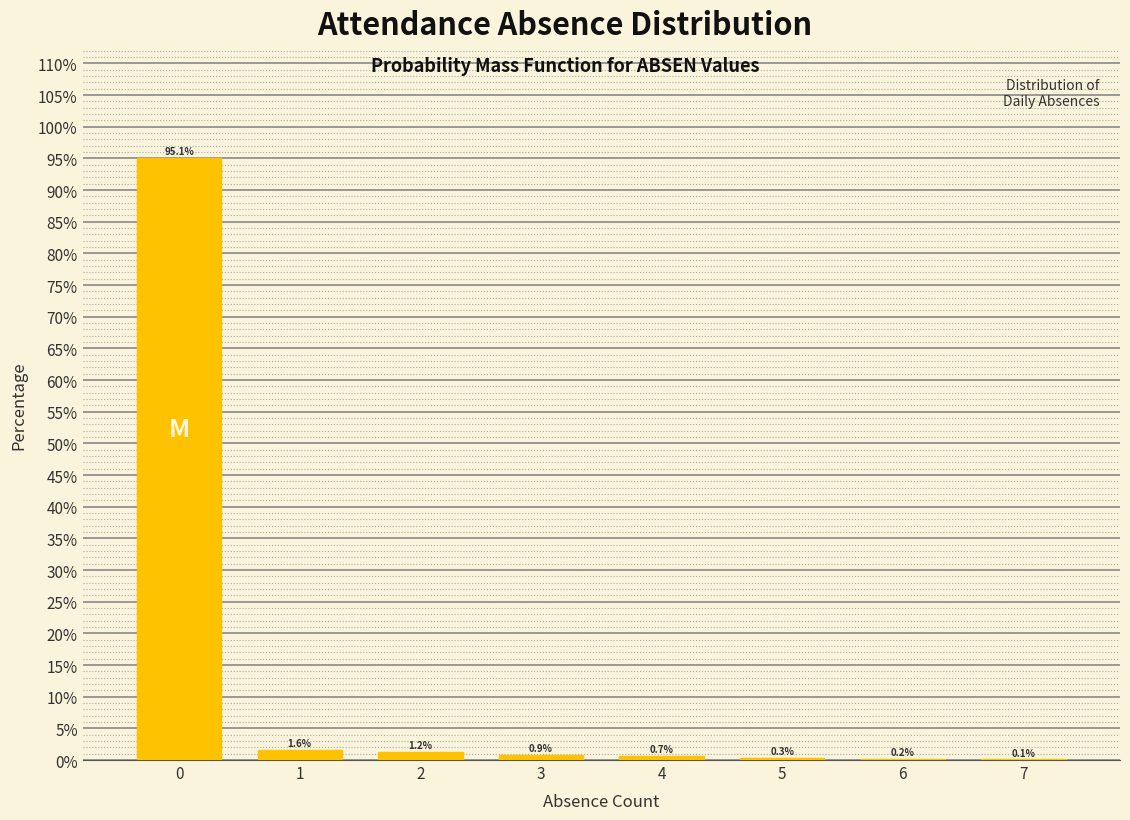

Reading right to left, transcribe all the data shown in this chart.

7=0.1	6=0.2	5=0.3	4=0.7	3=0.9	2=1.2	1=1.6	0=95.1